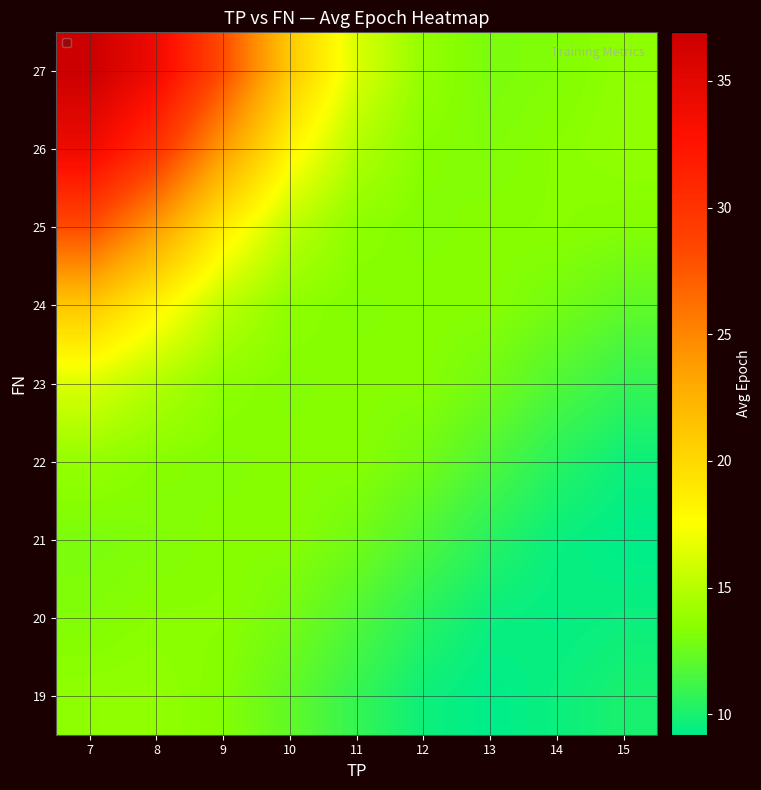

How many data points does each series have?

9